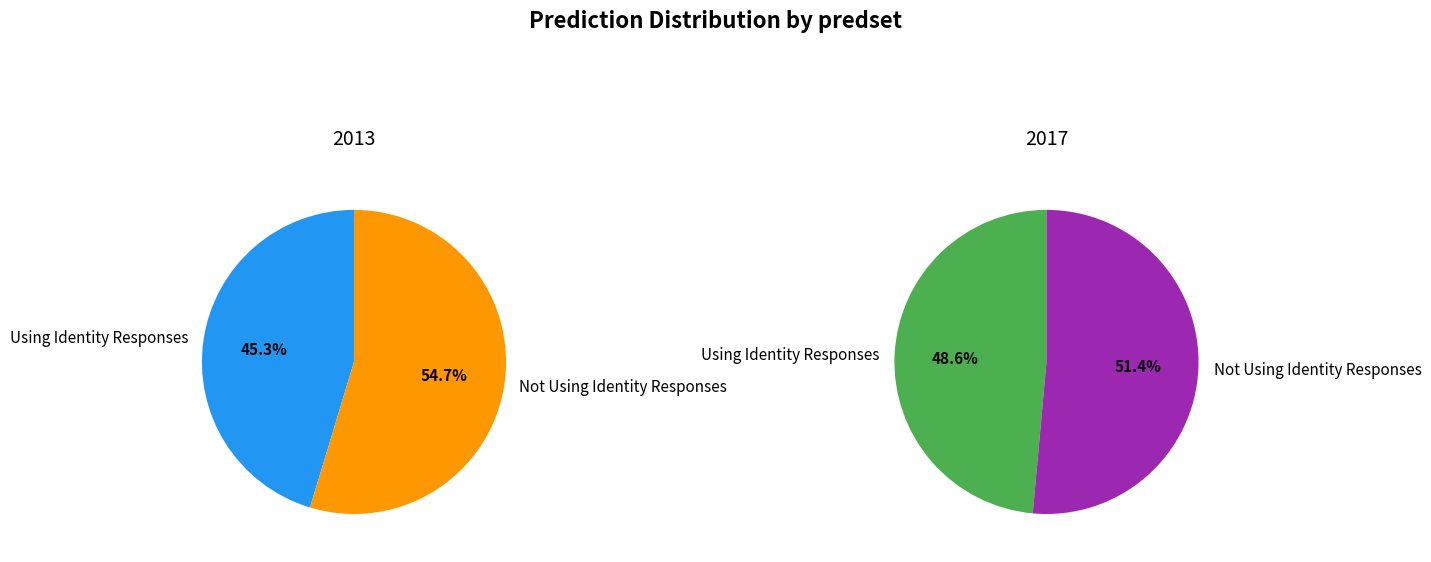

To the nearest percent, what portion does Not Using Identity Responses represent?

55%